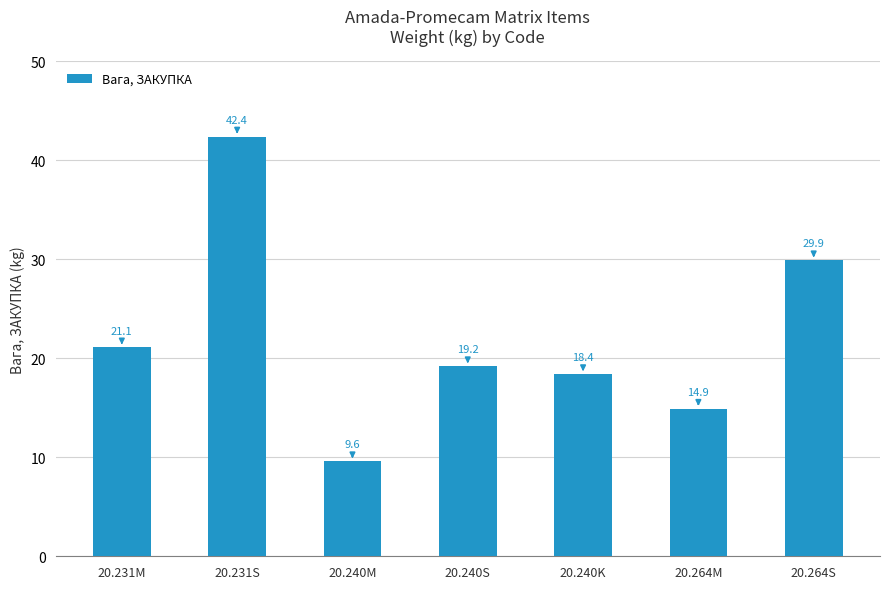

Rank the categories by value from lowest to highest.

20.240M, 20.264M, 20.240K, 20.240S, 20.231M, 20.264S, 20.231S